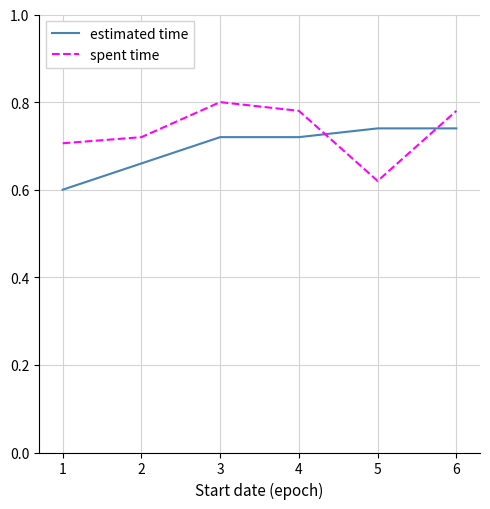

What are all the series names shown in the legend?

estimated time, spent time